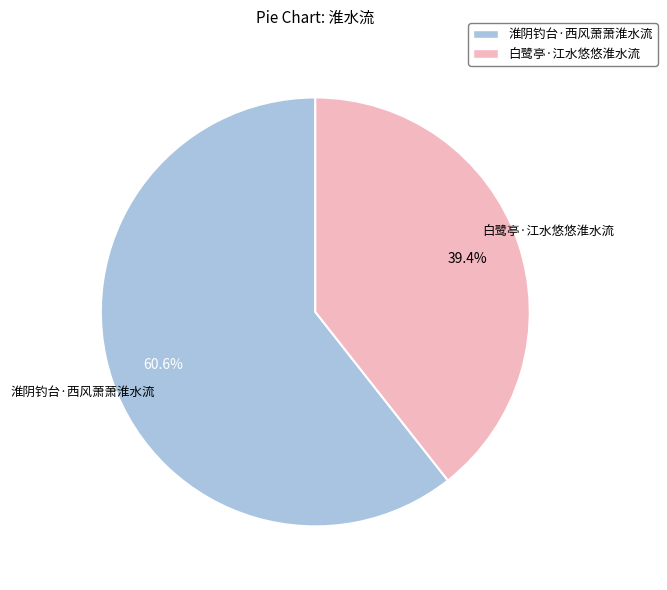

Between 淮阴钓台·西风萧萧淮水流 and 白鹭亭·江水悠悠淮水流, which is larger?

淮阴钓台·西风萧萧淮水流